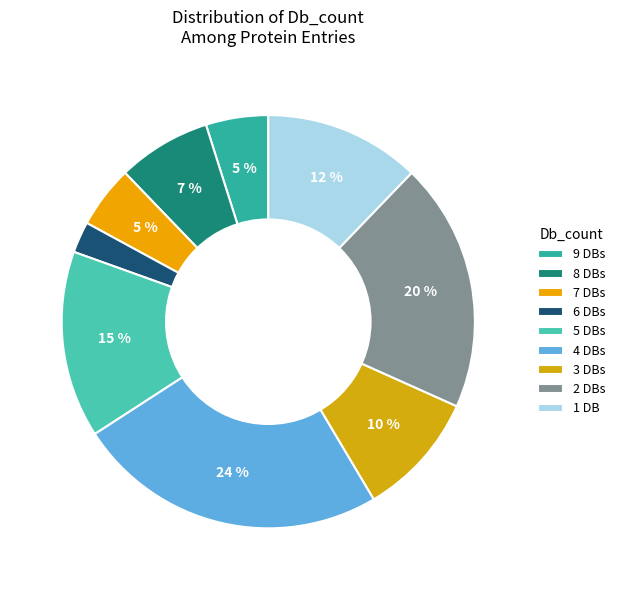

To the nearest percent, what portion does 7 represent?

5%